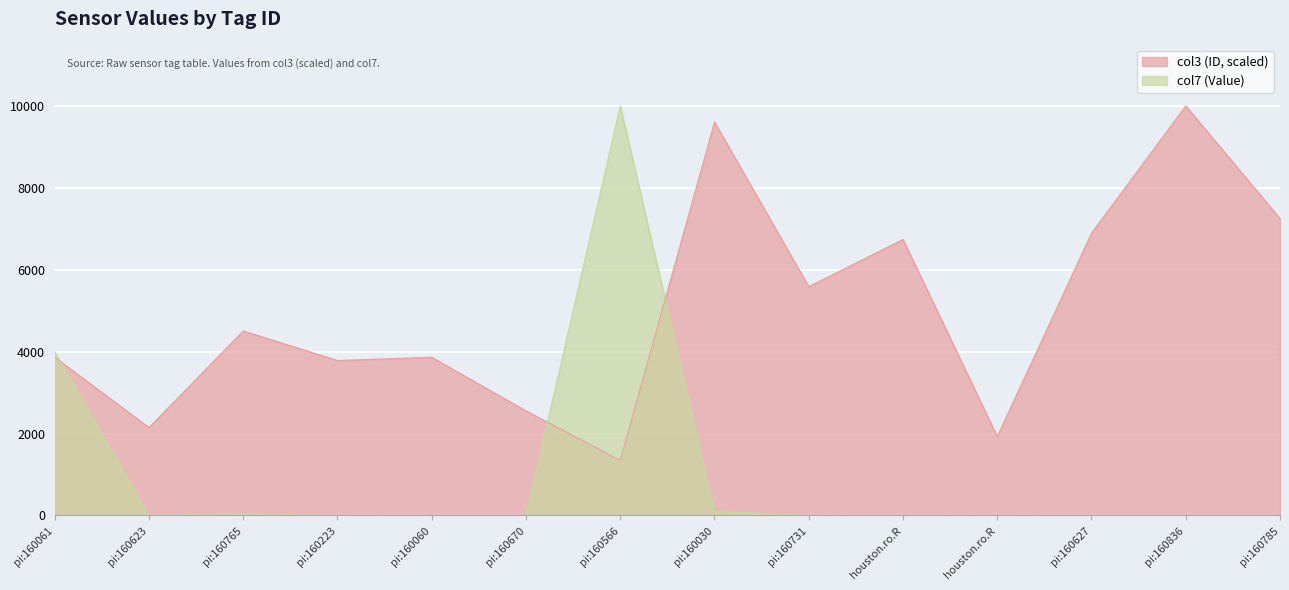

At which category is the sum across all series the highest?

pi:160566